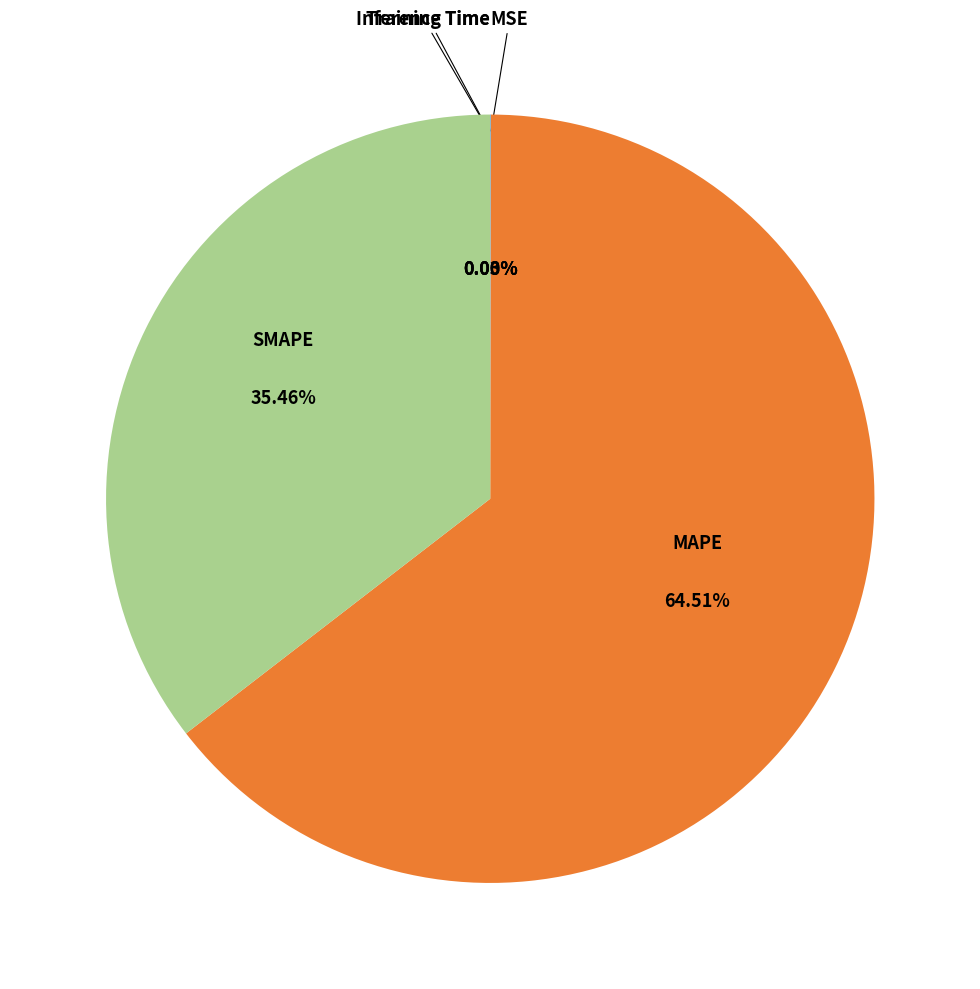

Approximately how many times larger is the value at SMAPE compared to MAPE?

0.5